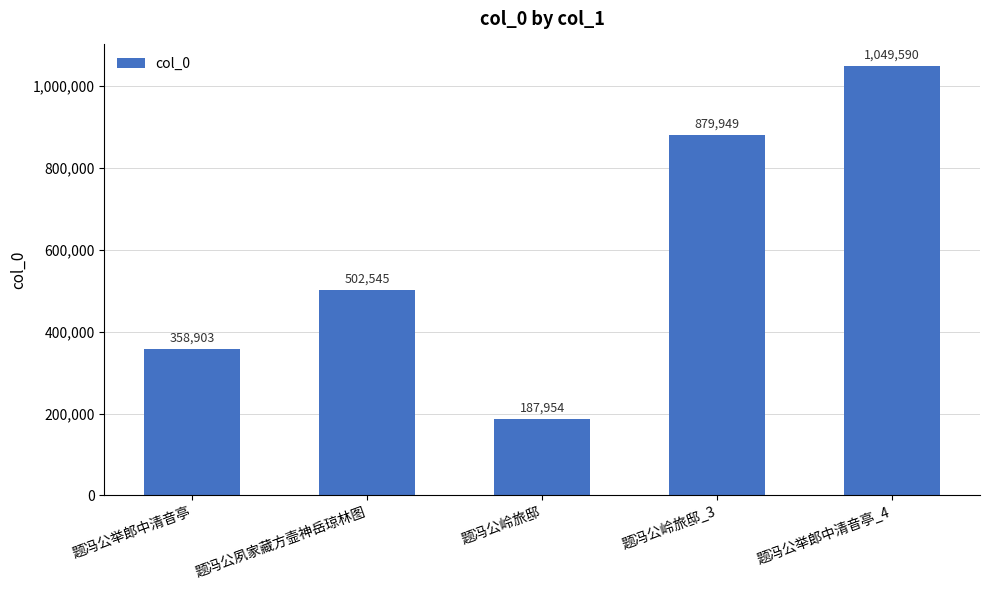

Rank the categories by value from highest to lowest.

题冯公举郎中清音亭_4, 题冯公岭旅邸_3, 题冯公夙家藏方壸神岳琼林图, 题冯公举郎中清音亭, 题冯公岭旅邸